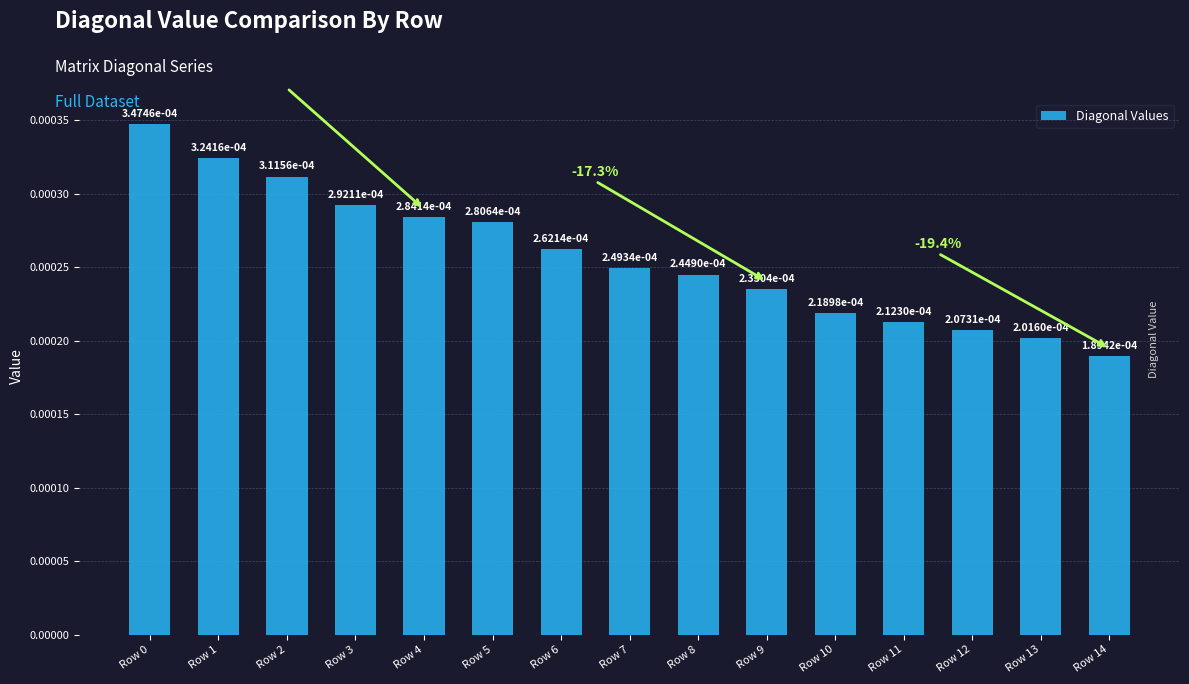

Which has a higher value, Row 2 or Row 14?

Row 2